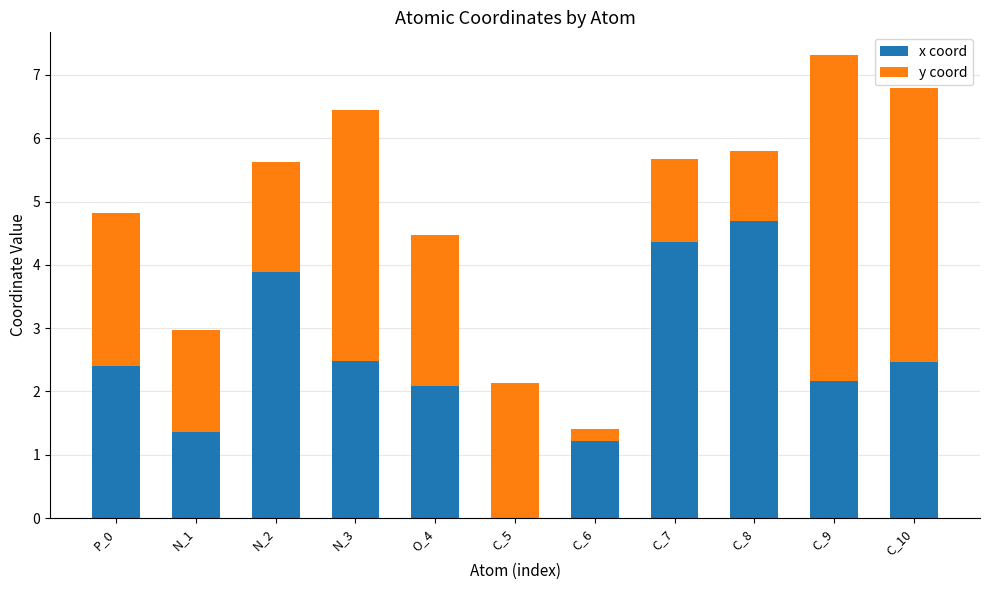

At which category is the sum across all series the highest?

C_9